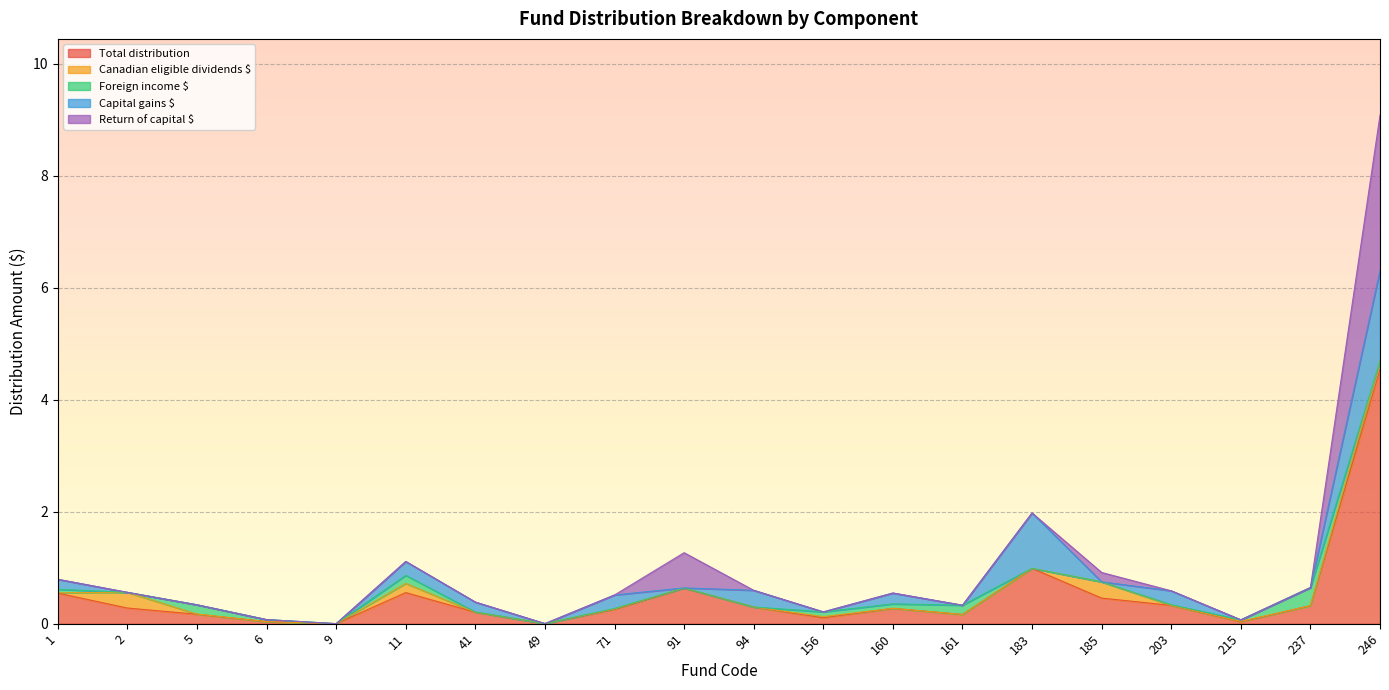

Does the chart display data point markers on the line(s)?

No